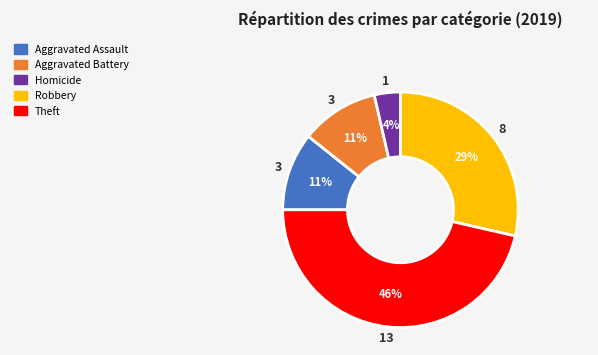

To the nearest percent, what is the average slice percentage?

20%